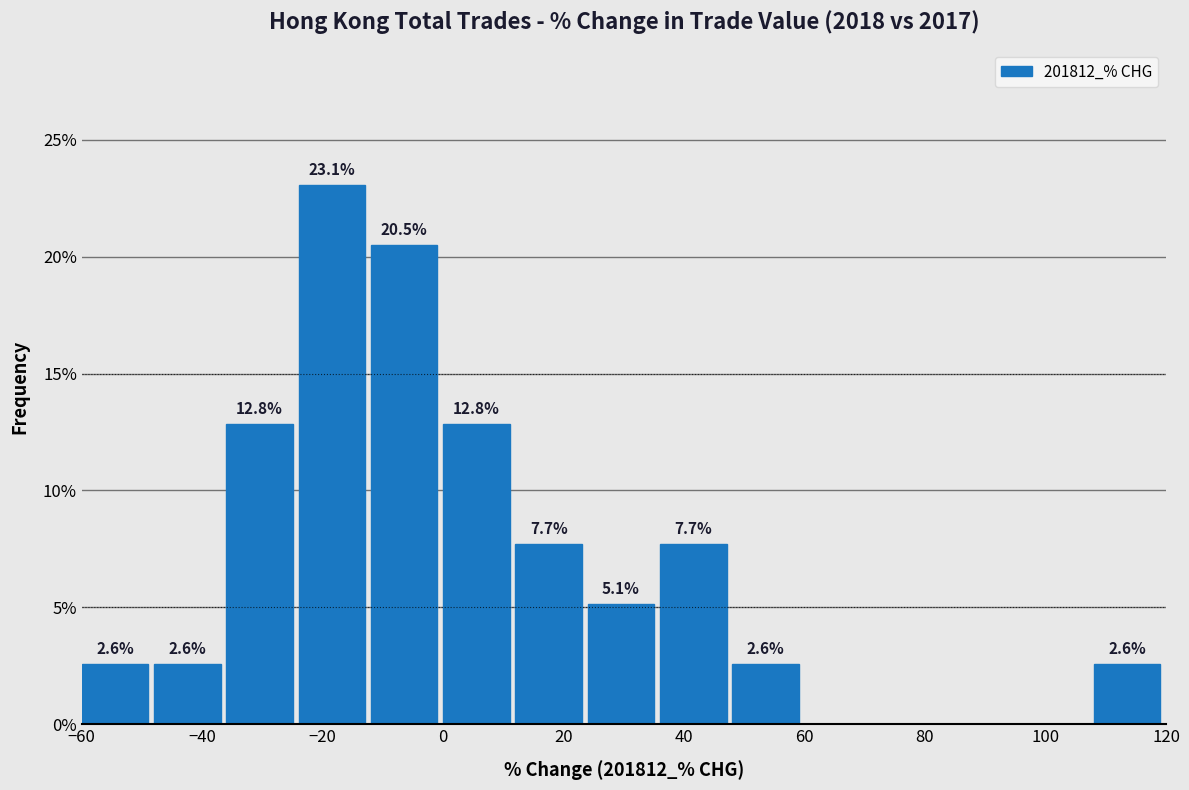

Over which range of the x-axis is the bar tallest?

-24 to -12